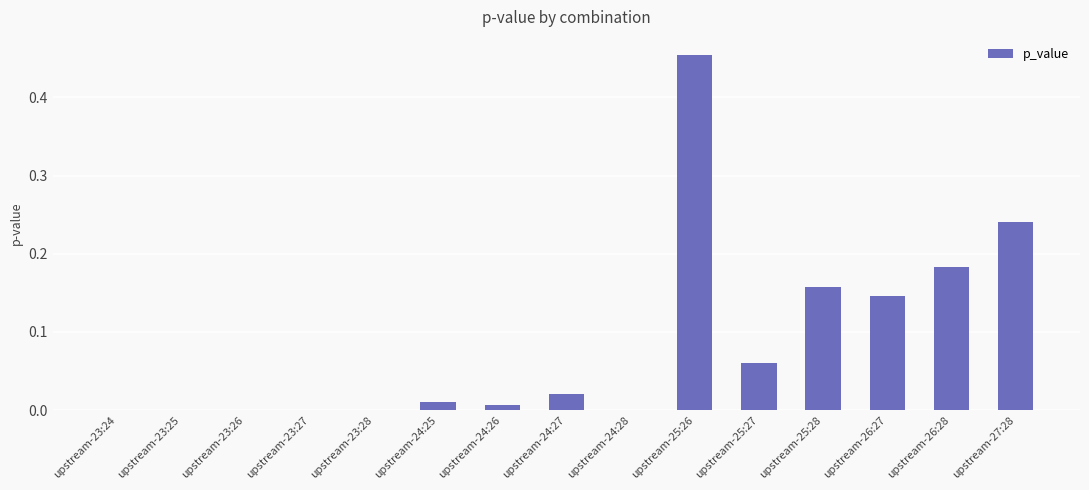

How many categories are shown in the chart?

15